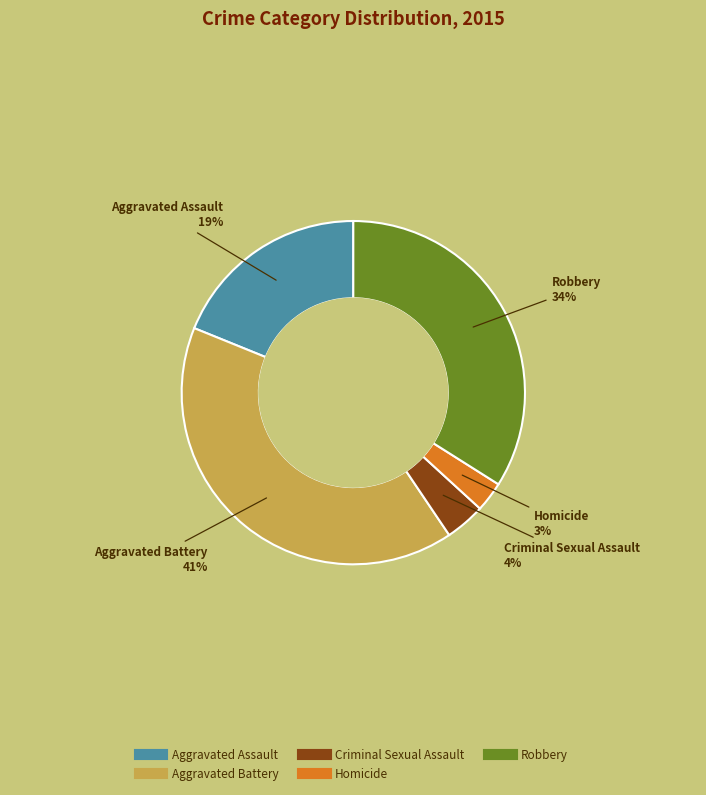

What is the ratio of the value at Aggravated Battery to the value at Robbery?

1.2